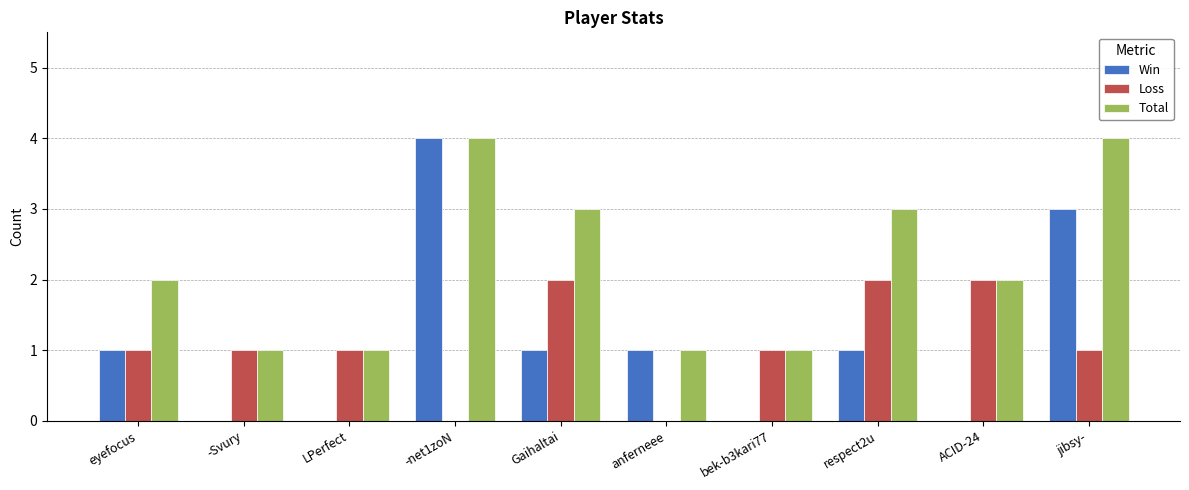

Which series has the largest total across all categories?

Total